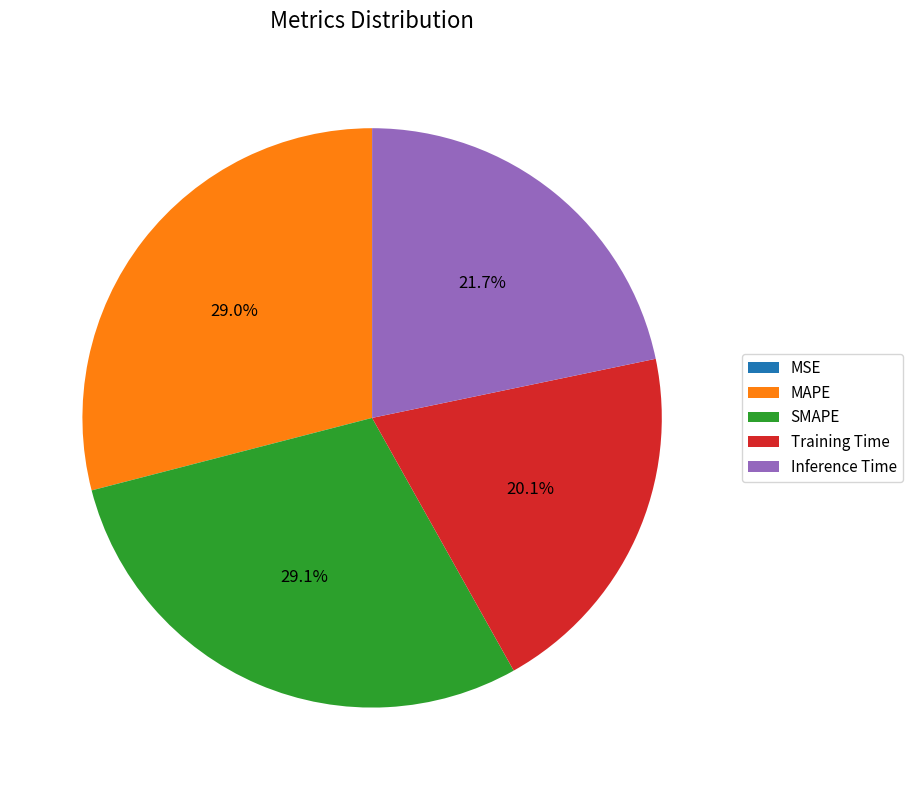

Combined, what portion of the pie is Inference Time and MAPE?

50.8%